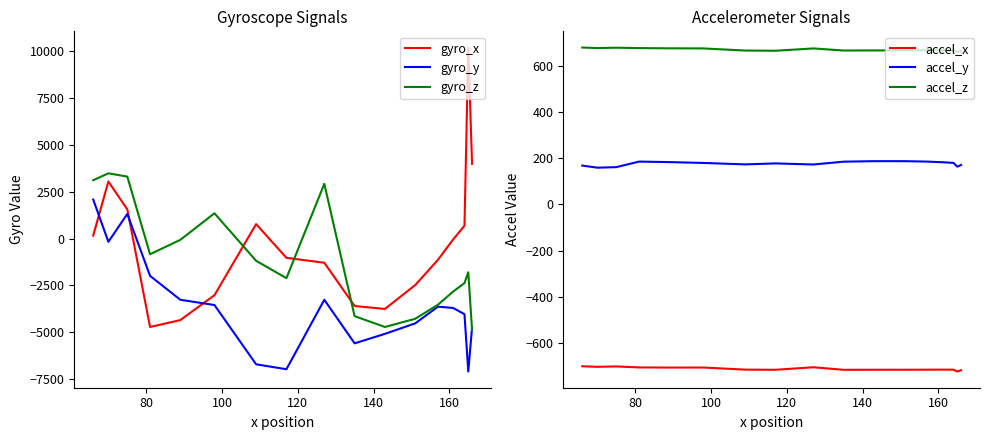

What is the highest value of the gyro_z series?

3482.5